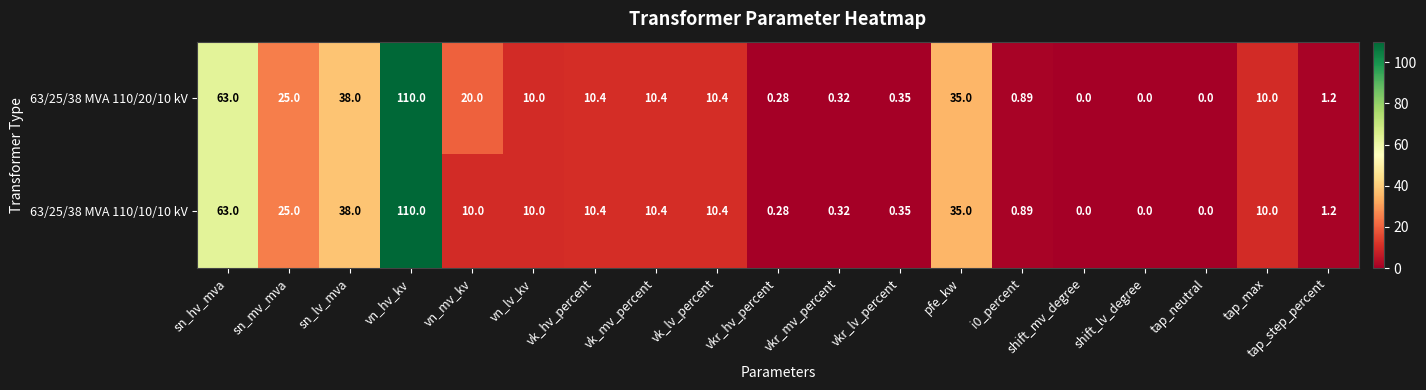

At which category is the sum across all series the highest?

vn_hv_kv